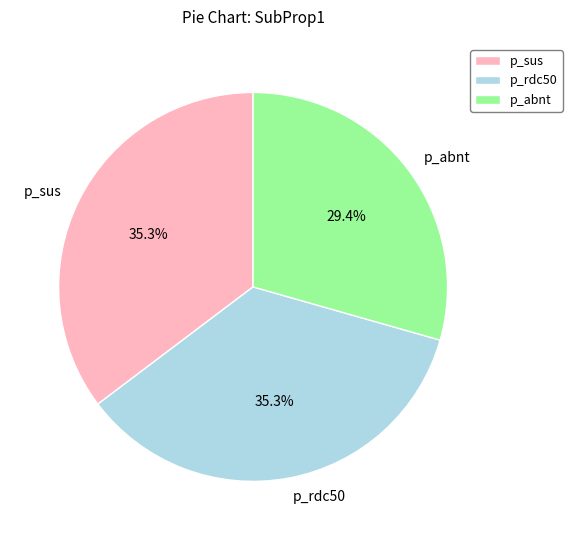

What portion of the pie excludes p_sus?

64.7%